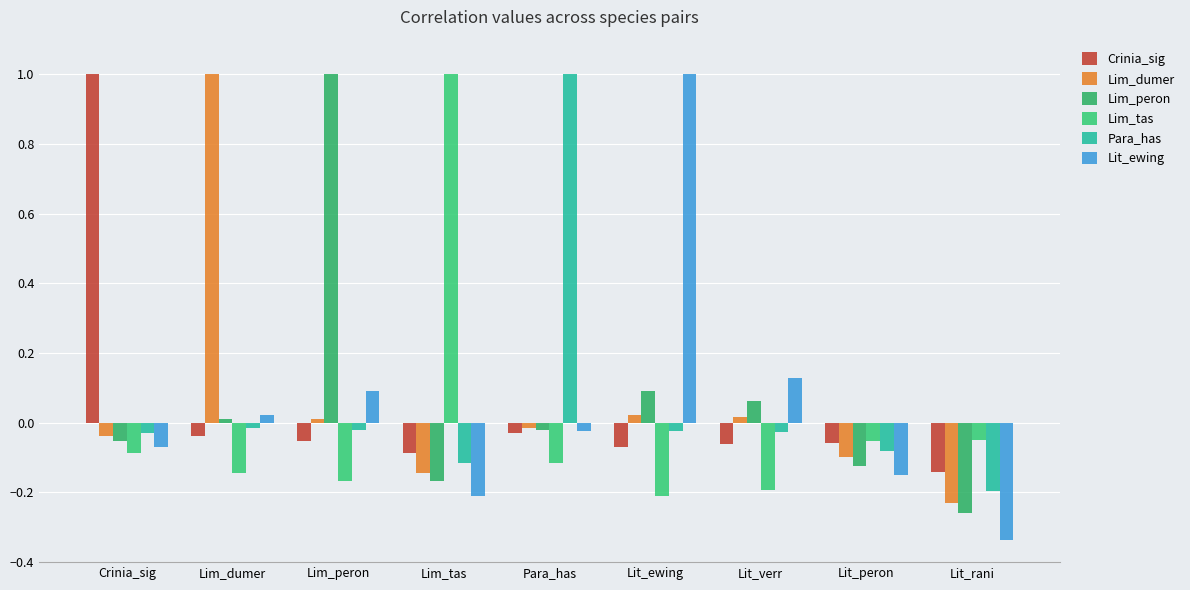

What is the average value of the Lim_peron series?

0.1